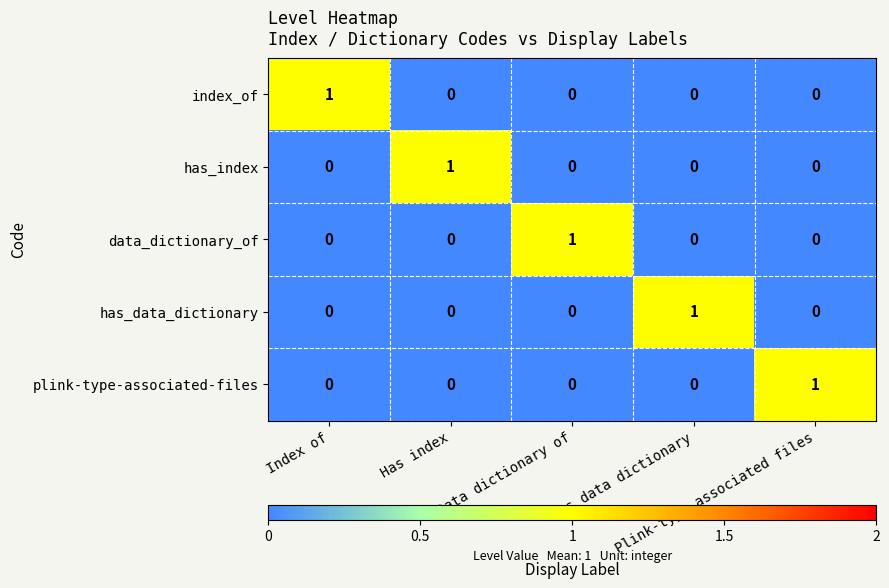

Count the has_index values in the range 0 to 1.

5